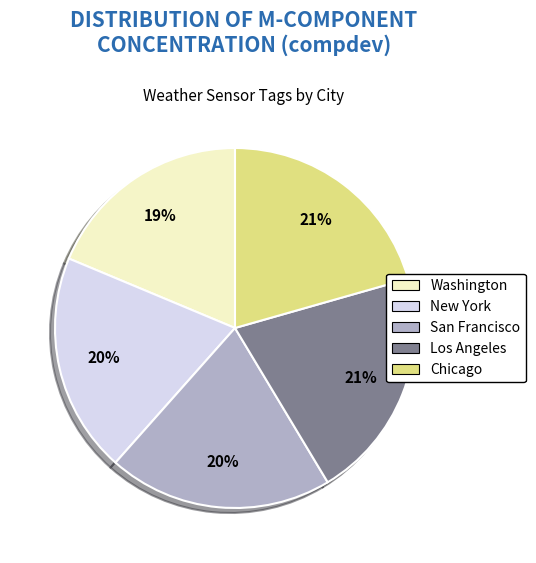

To the nearest percent, what is the average slice percentage?

20%